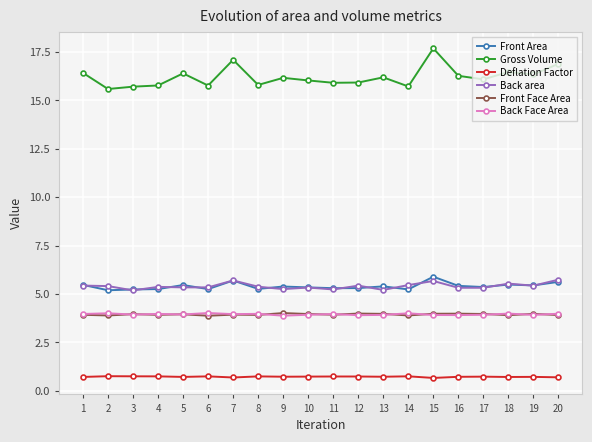

Does the chart have visible grid lines?

Yes